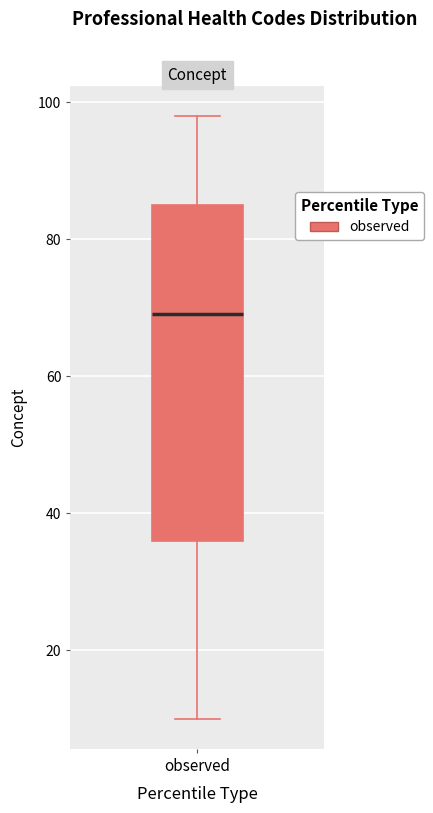

Where does the upper whisker of the box for observed end on the y-axis? The values are not printed on the chart, so give them approximately, as read against the axis.

98